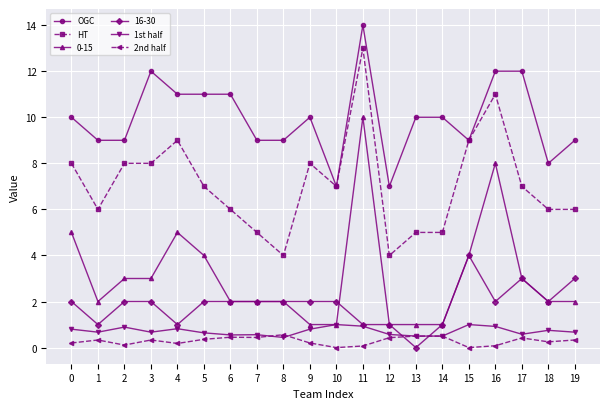

What is the value of the OGC point at the 13th from the left?

7.0